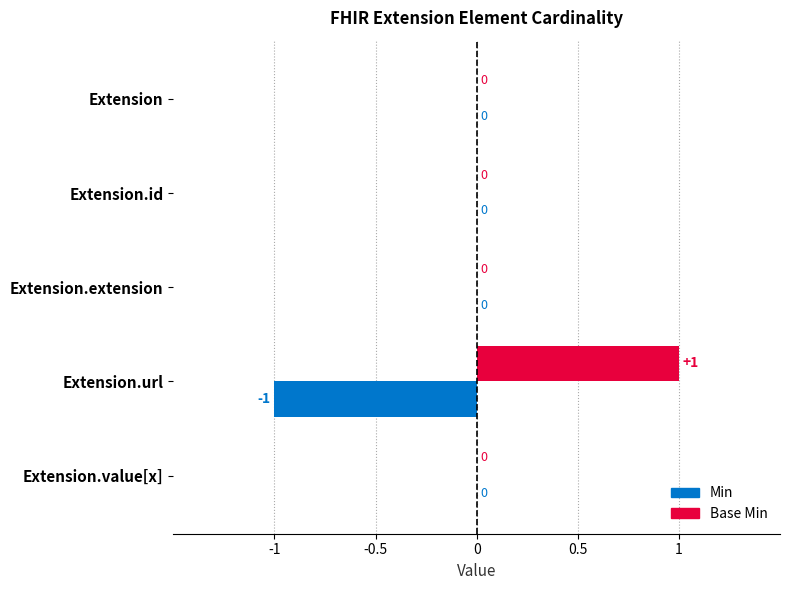

True or false: Base Min has a value of 0 at Extension.extension.

True